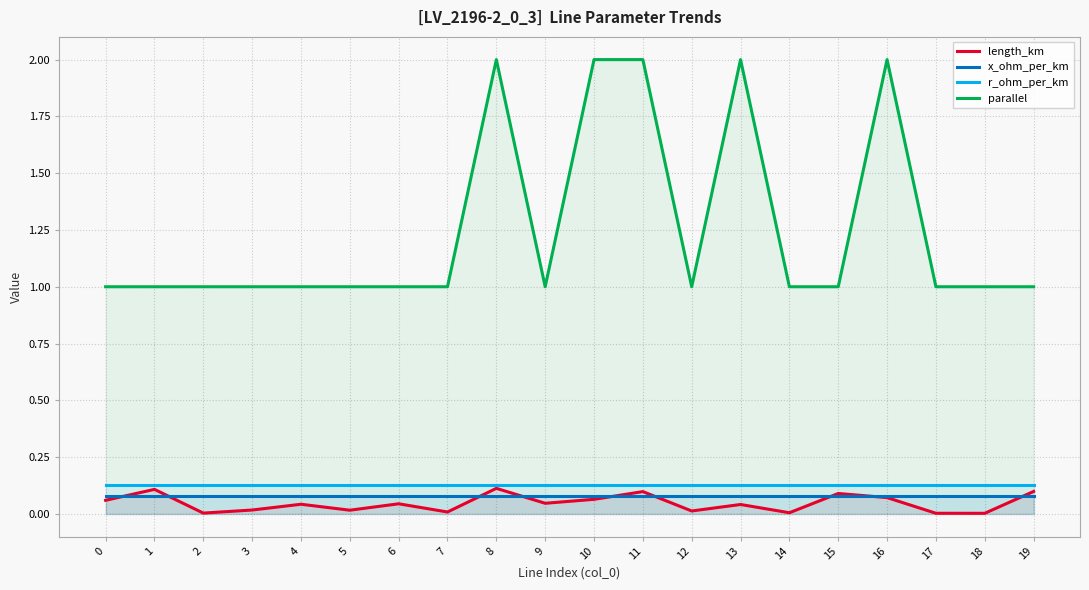

Which series has the widest spread of values?

parallel